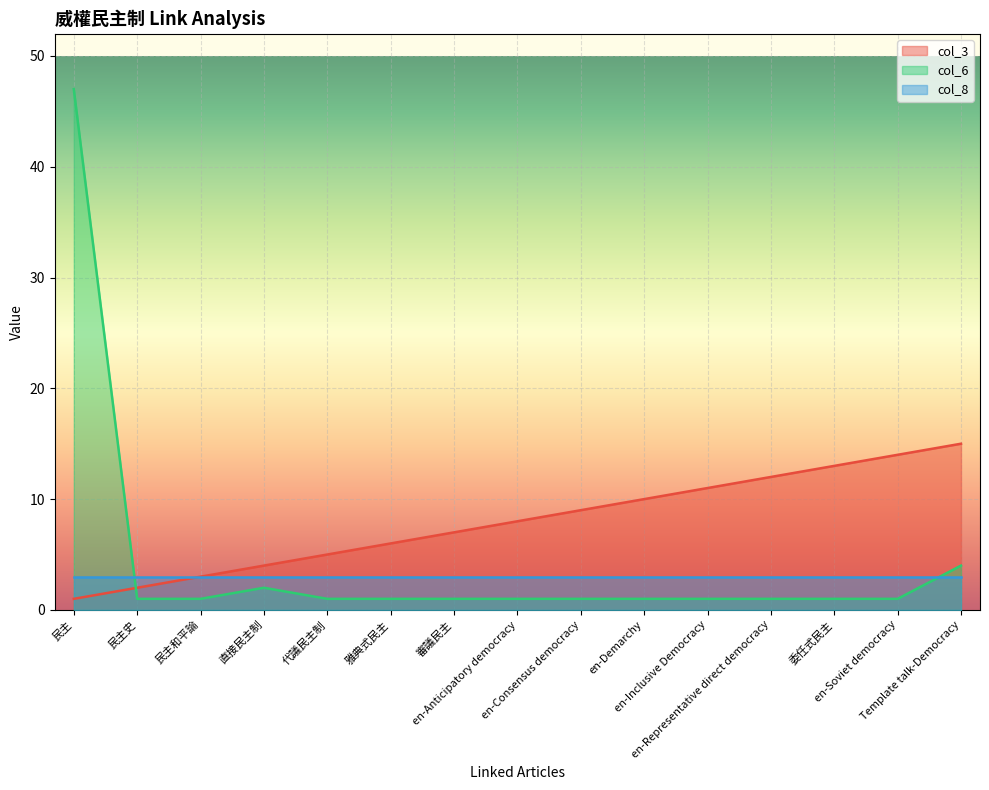

Is it true that col_3 equals 14 at en-Demarchy?

False